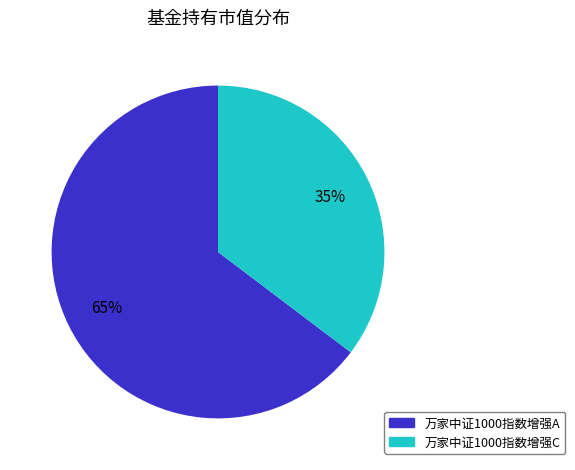

Which category has the smallest portion of the pie?

万家中证1000指数增强C